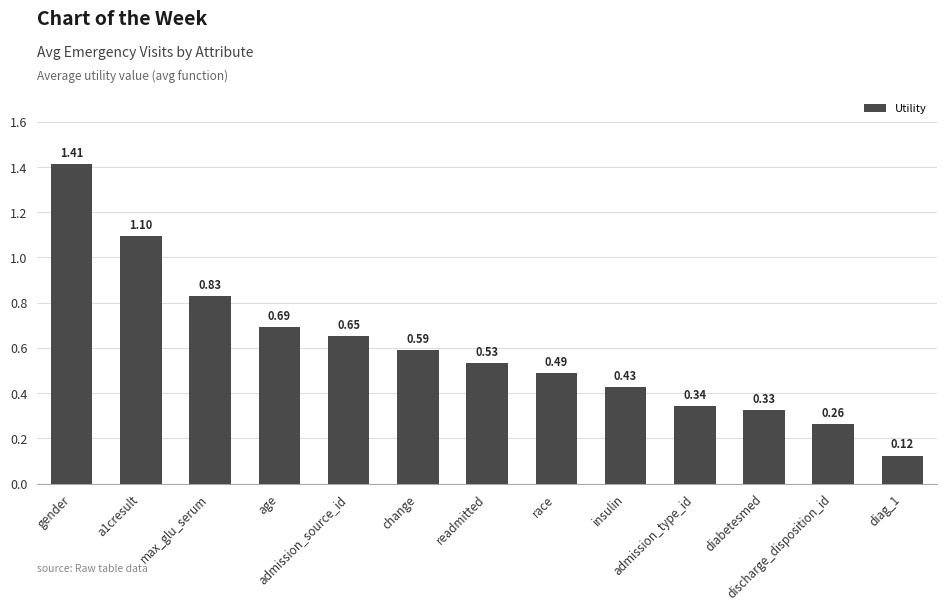

What is the difference between the maximum and minimum values?

1.3